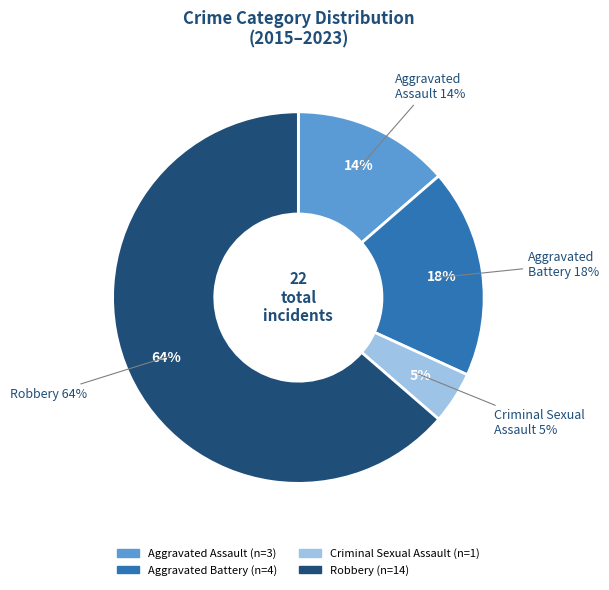

How many slices are in this pie chart?

4